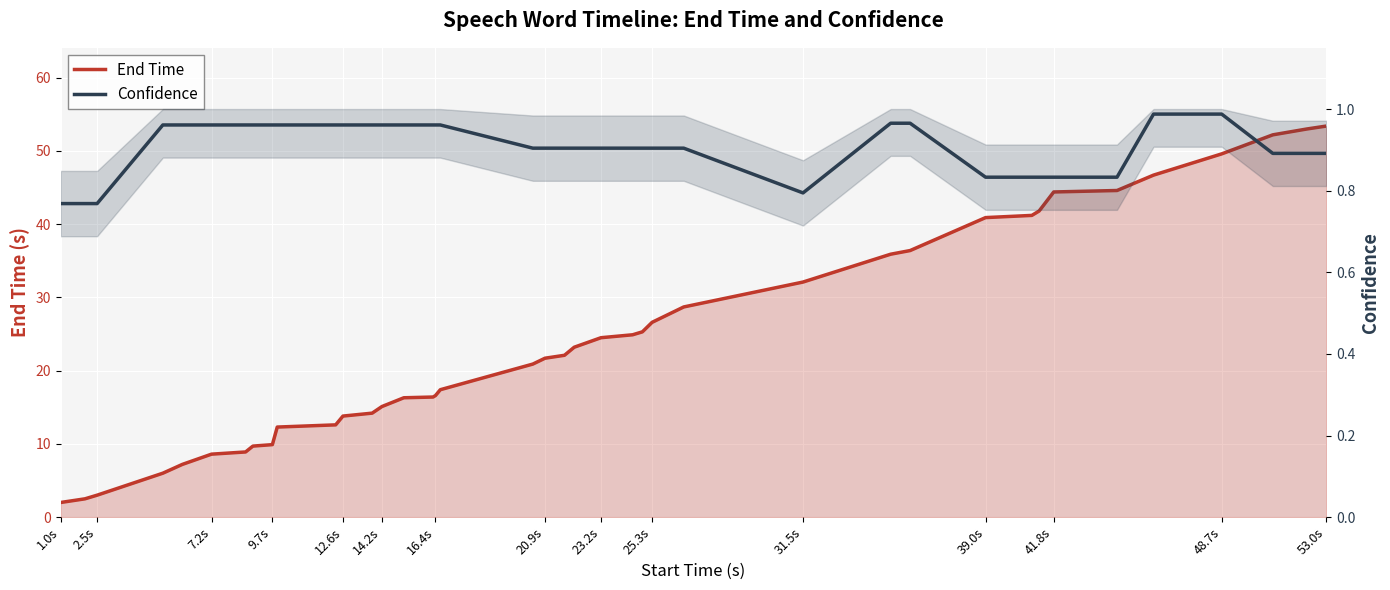

The Confidence series shows 1.3 at 29. True or false?

False